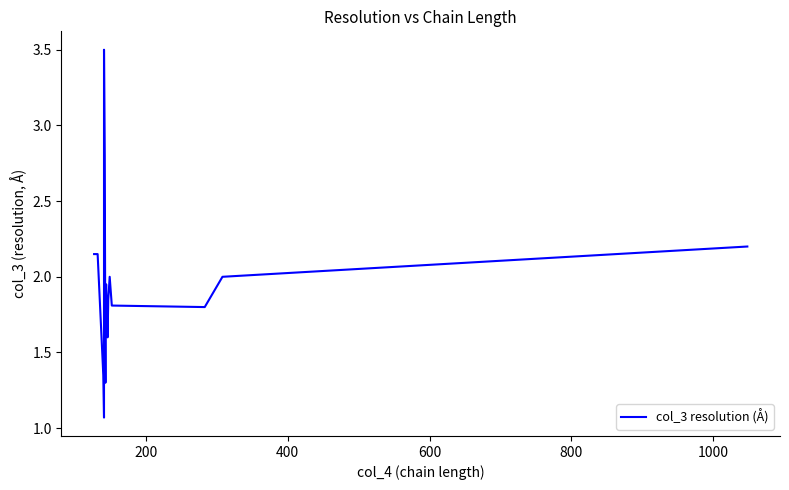

What is the difference between the second highest and minimum values?

2.0